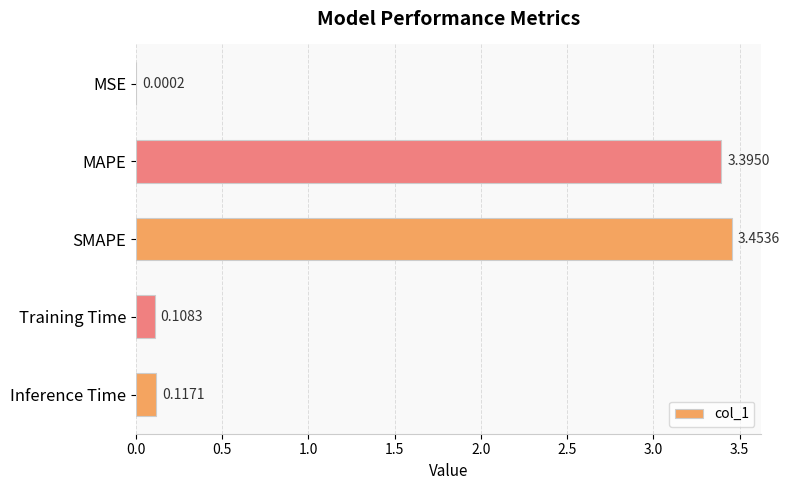

Which category has the highest value across all series?

SMAPE